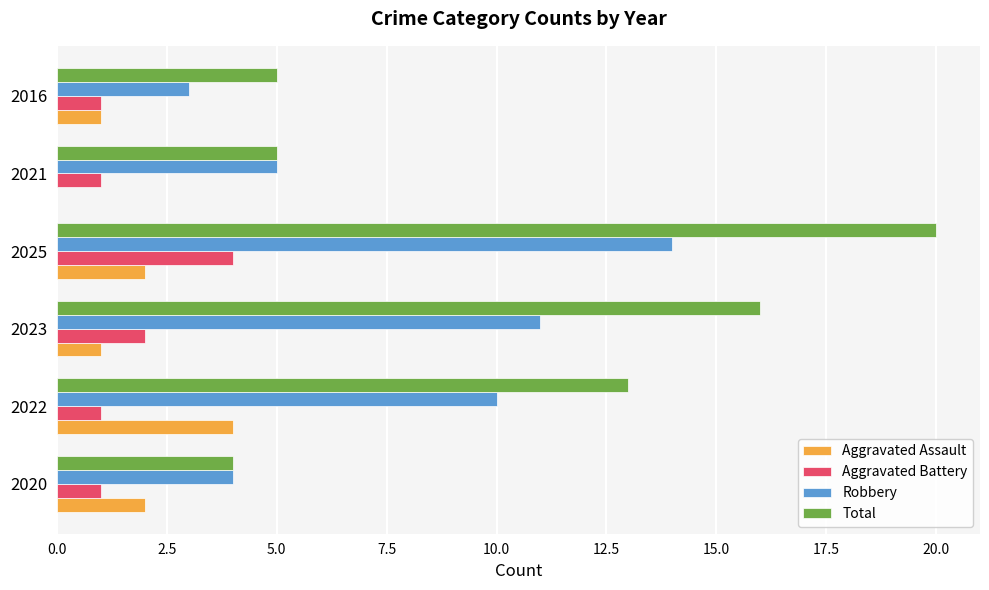

What is the maximum value for Aggravated Battery?

4